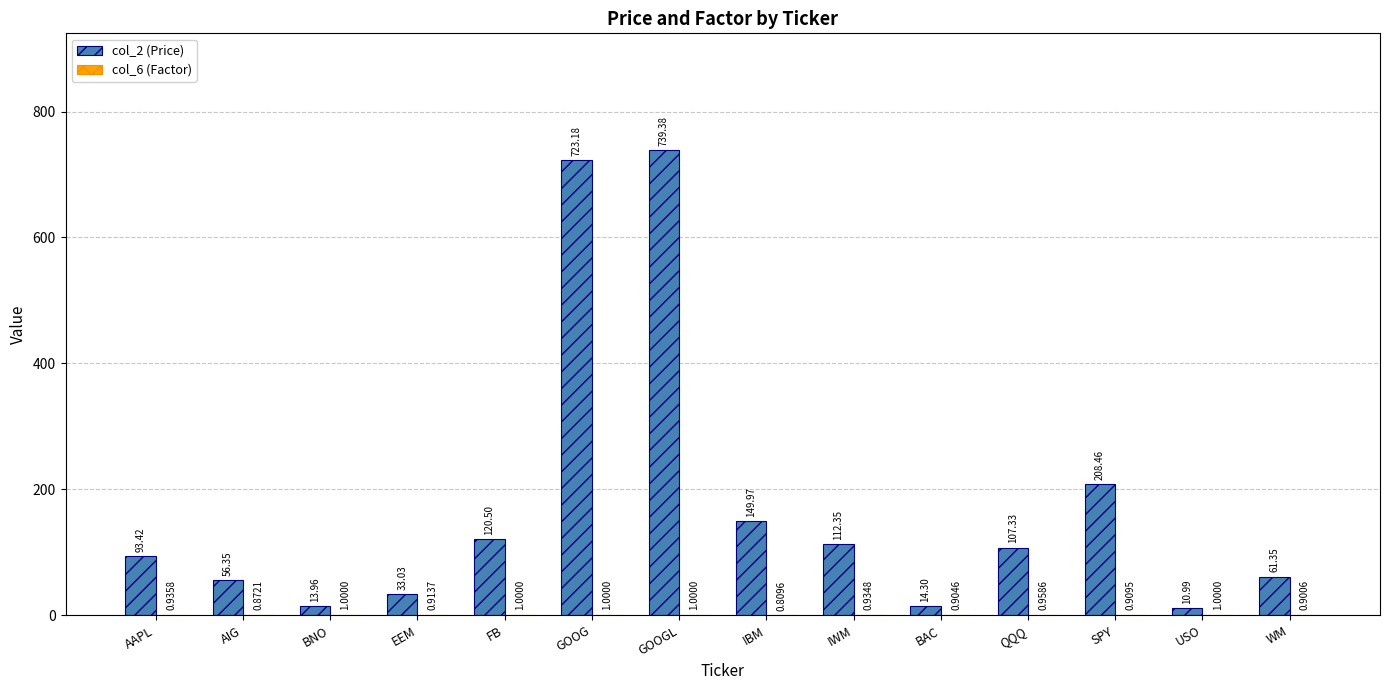

At which category is the sum across all series the highest?

GOOGL